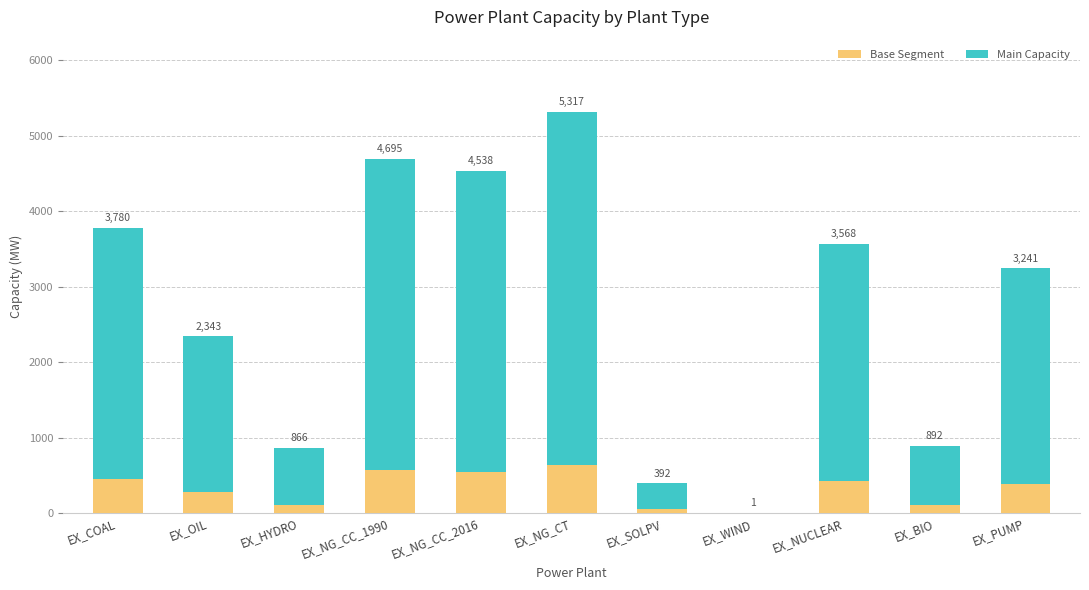

What are all the series names shown in the legend?

Base Segment, Main Capacity